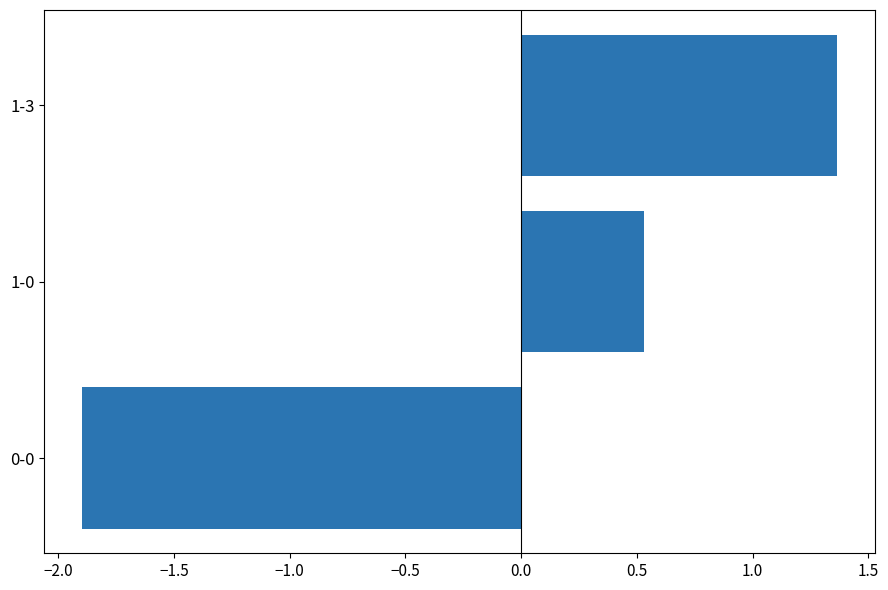

Where is the data nearest to the value 0?

1-0